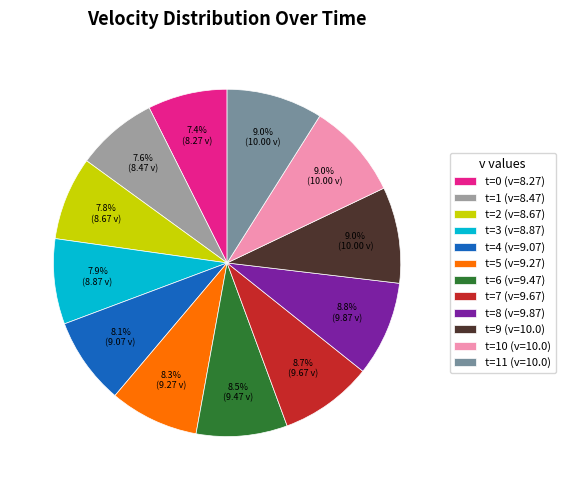

To the nearest percent, what percentage of the pie is t=3 (v=8.87)?

8%